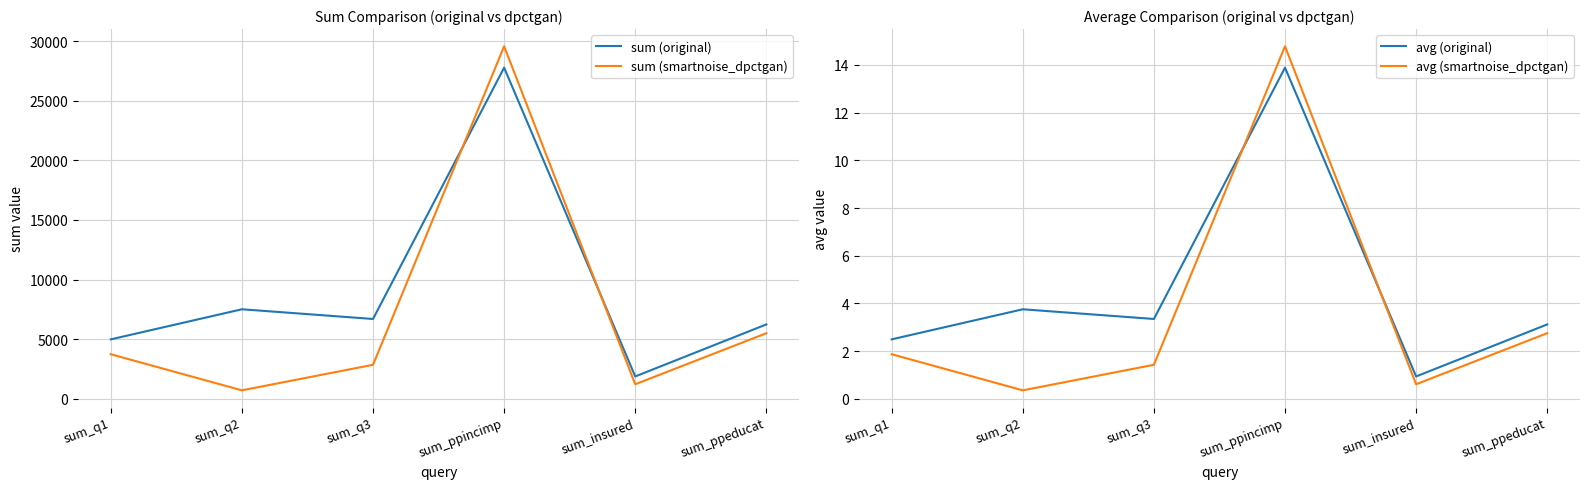

What is the label of the 2nd point from the left?

sum_q2